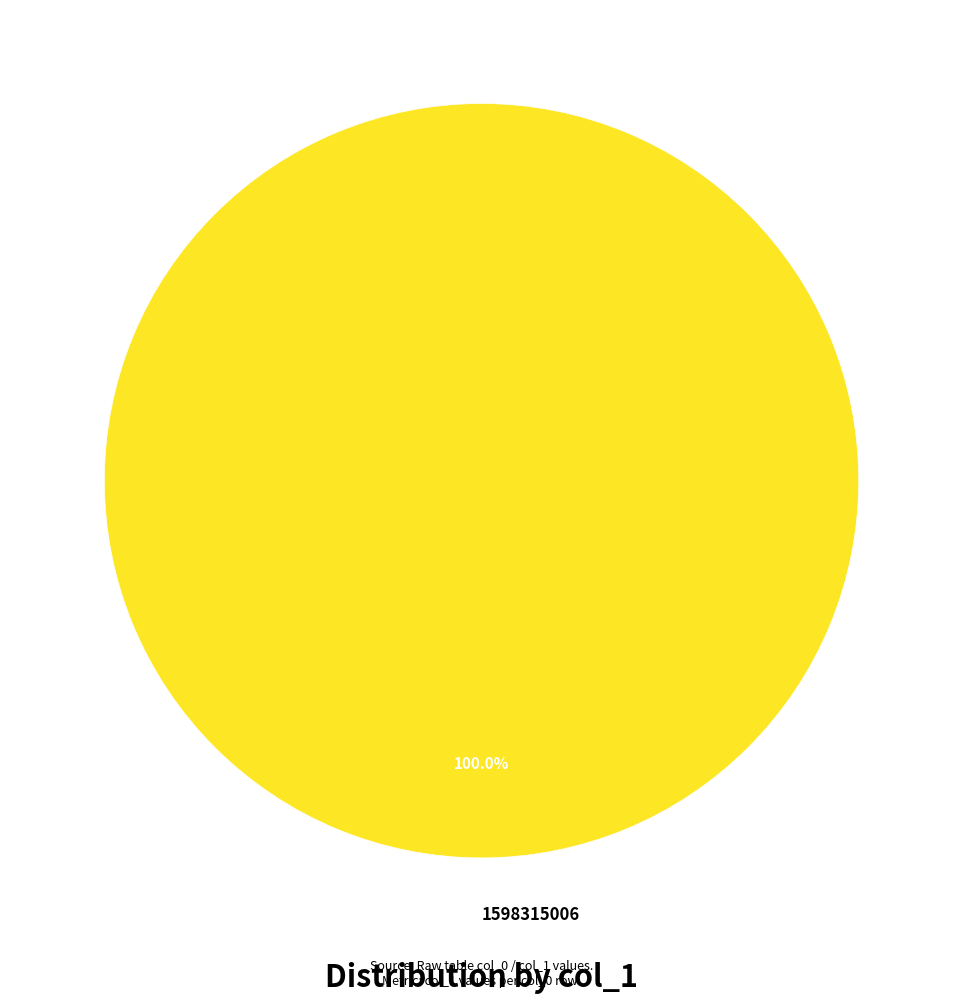

Does 1598315006 account for over 50% of the chart?

Yes